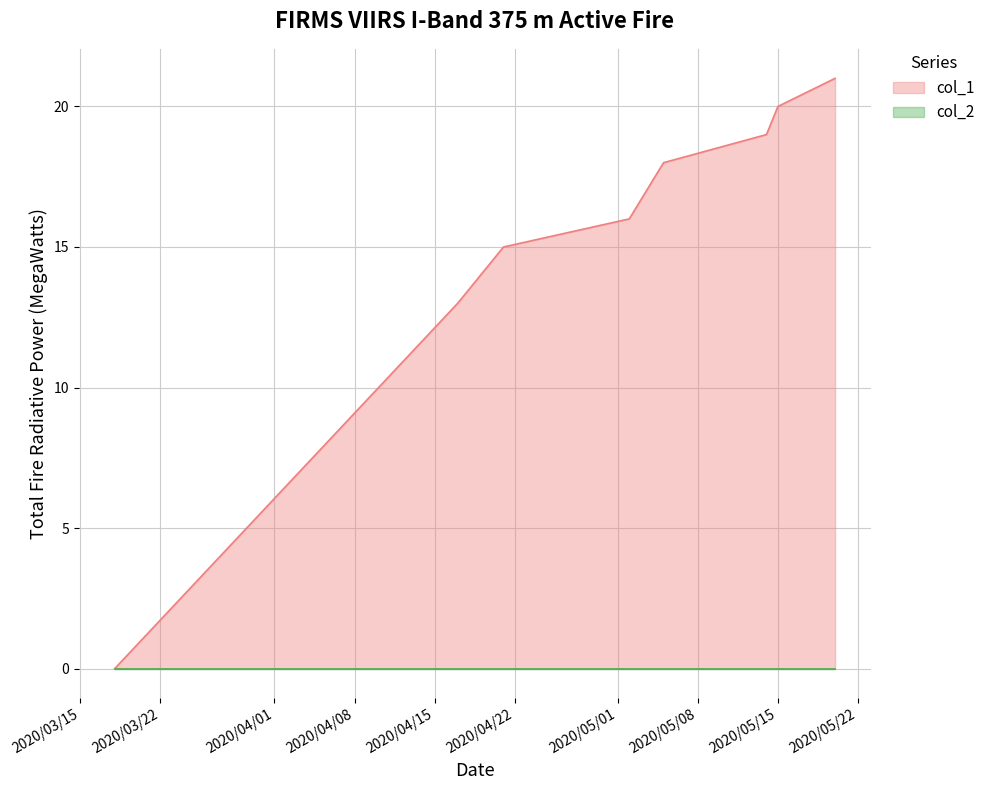

Is it true that the value at 1587429457 is 15?

True